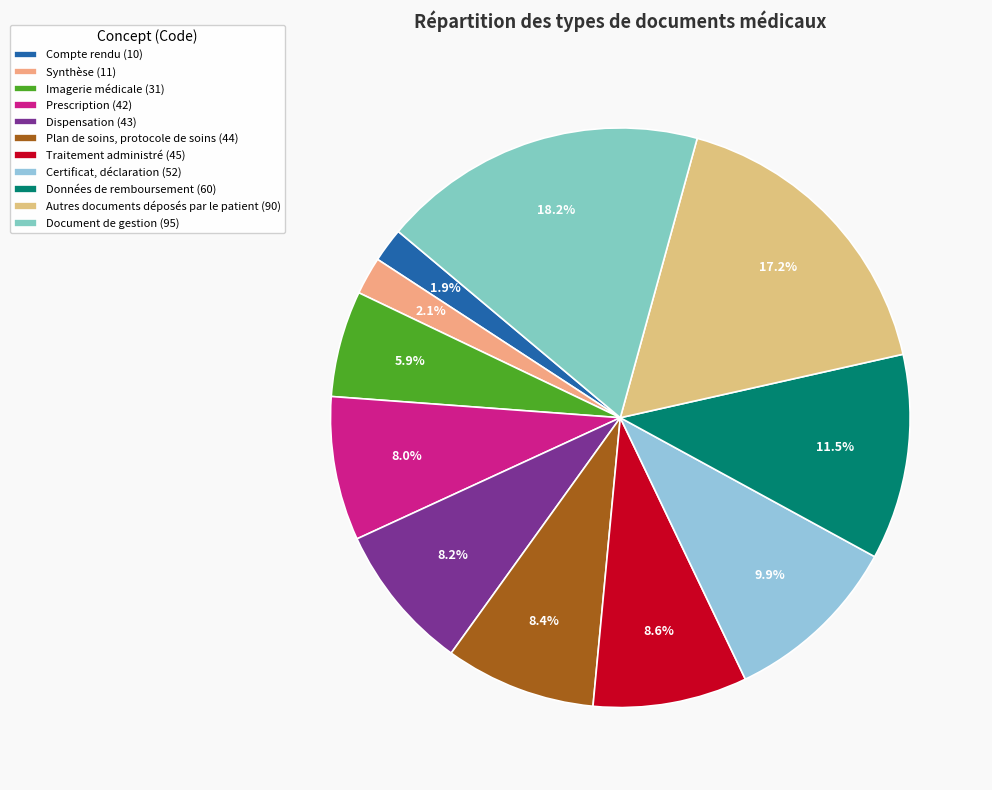

To the nearest percent, what is the difference between the largest and smallest slice percentages?

16%